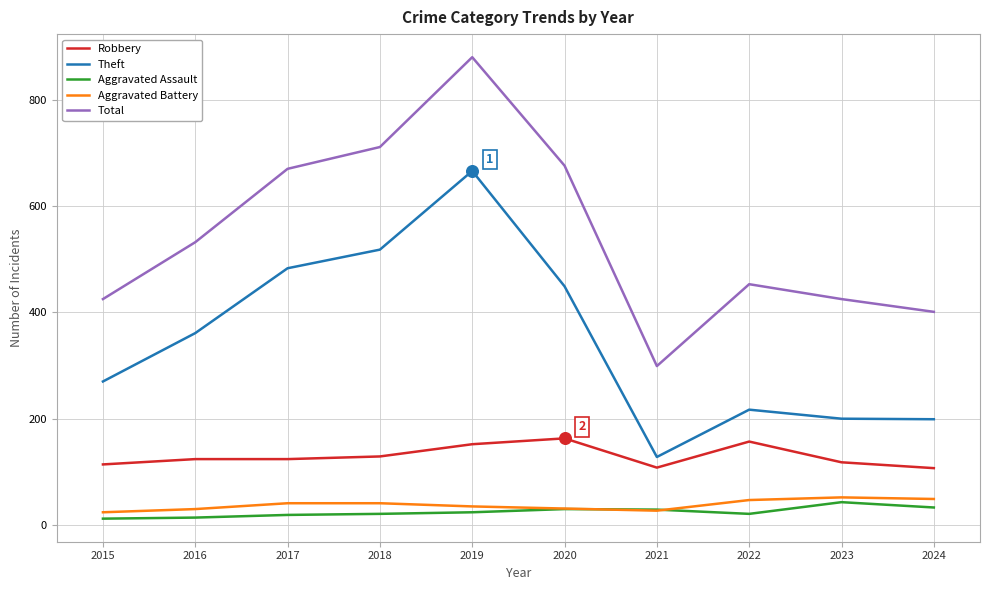

Which series has the widest spread of values?

Total